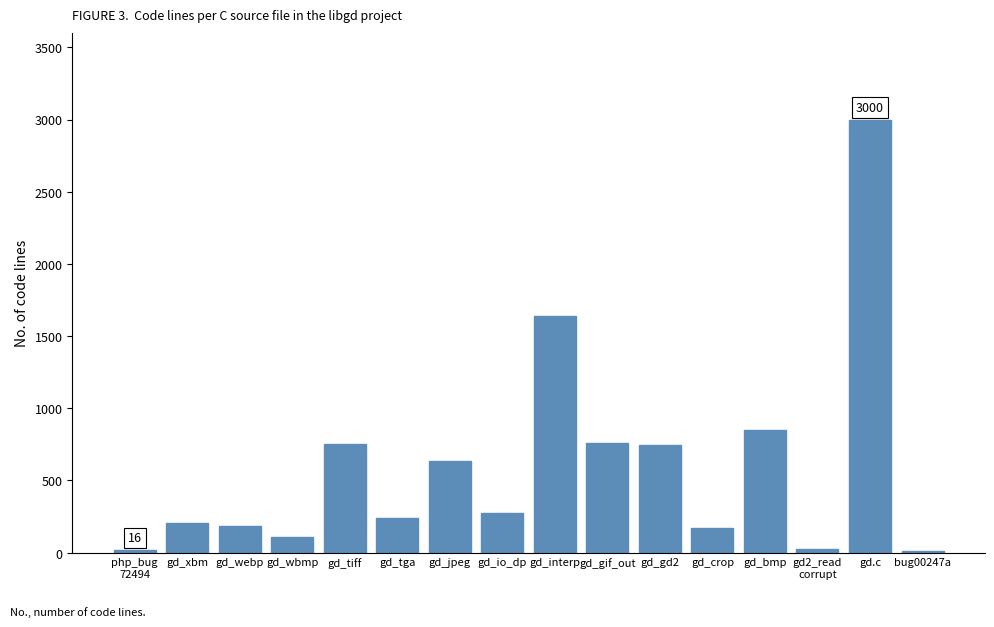

The chart shows a value of 2477 at gd_interp. True or false?

False